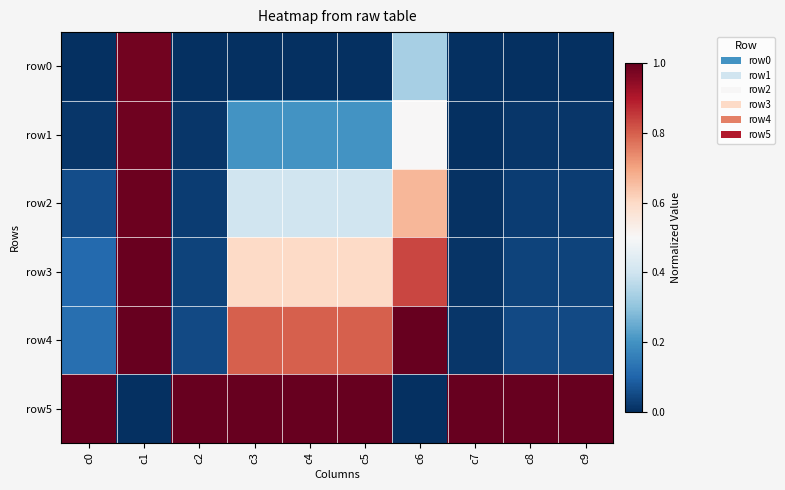

Which label corresponds to the smallest value in the chart?

c0